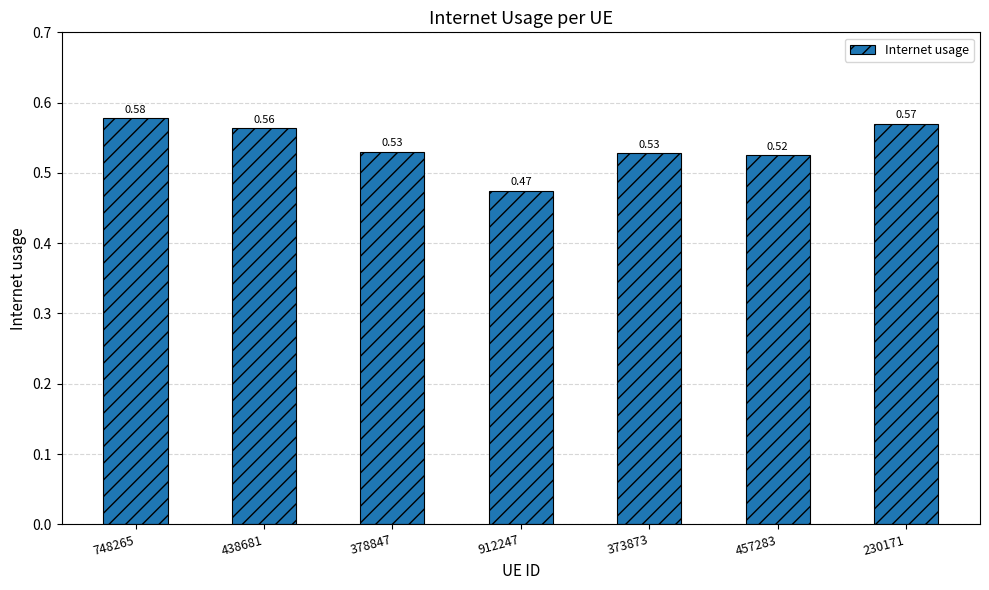

Which has a higher value, 748265 or 373873?

748265